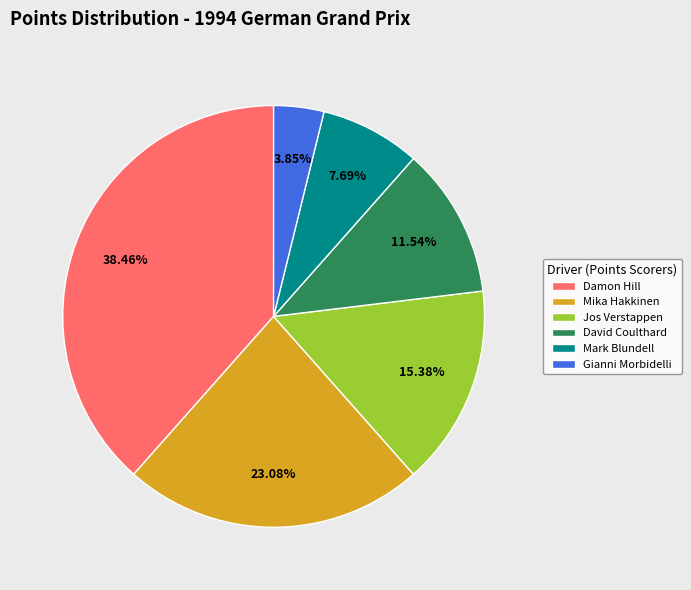

What percentage is the David Coulthard slice, to the nearest percent?

12%